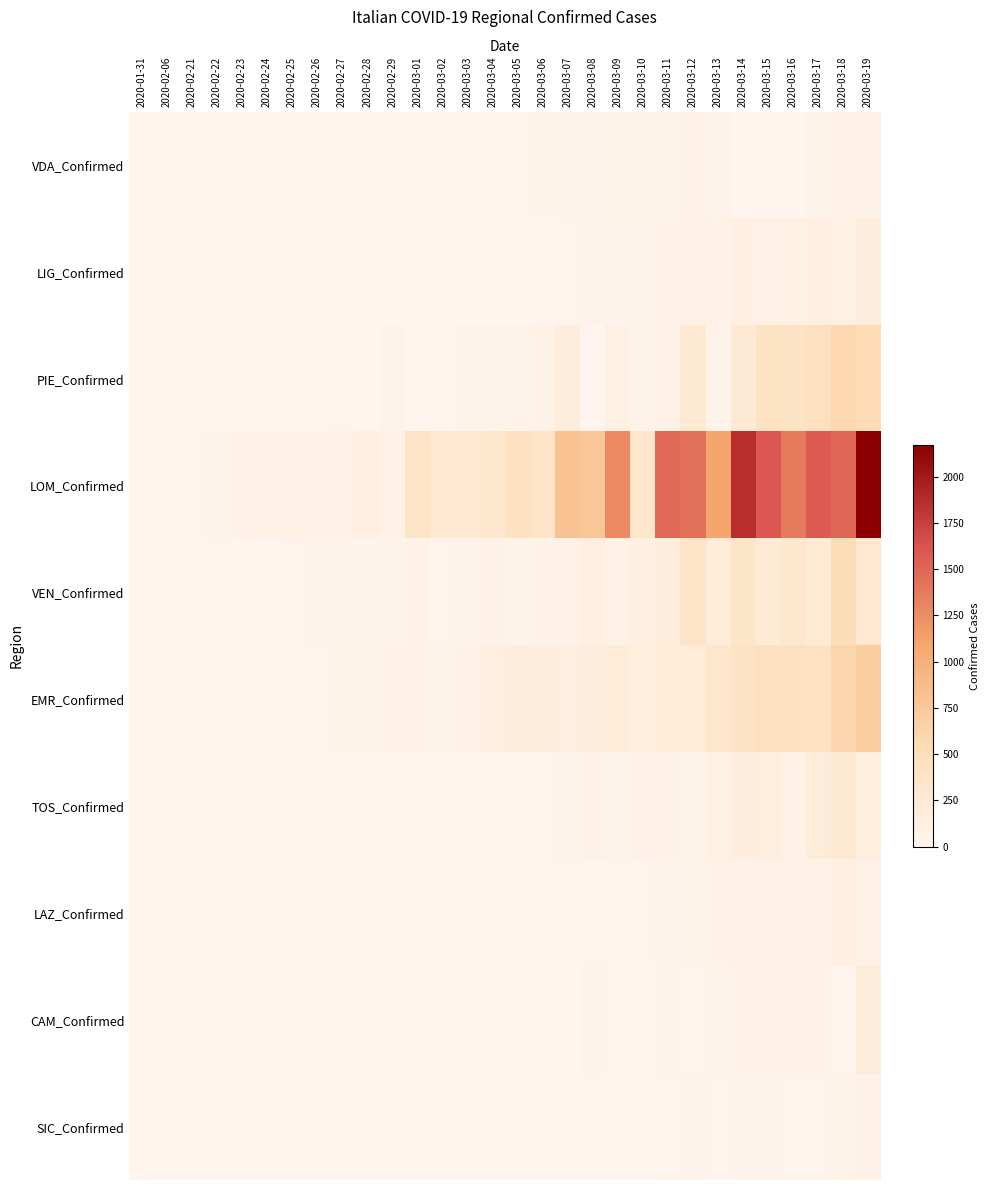

How many series are shown in this chart?

10